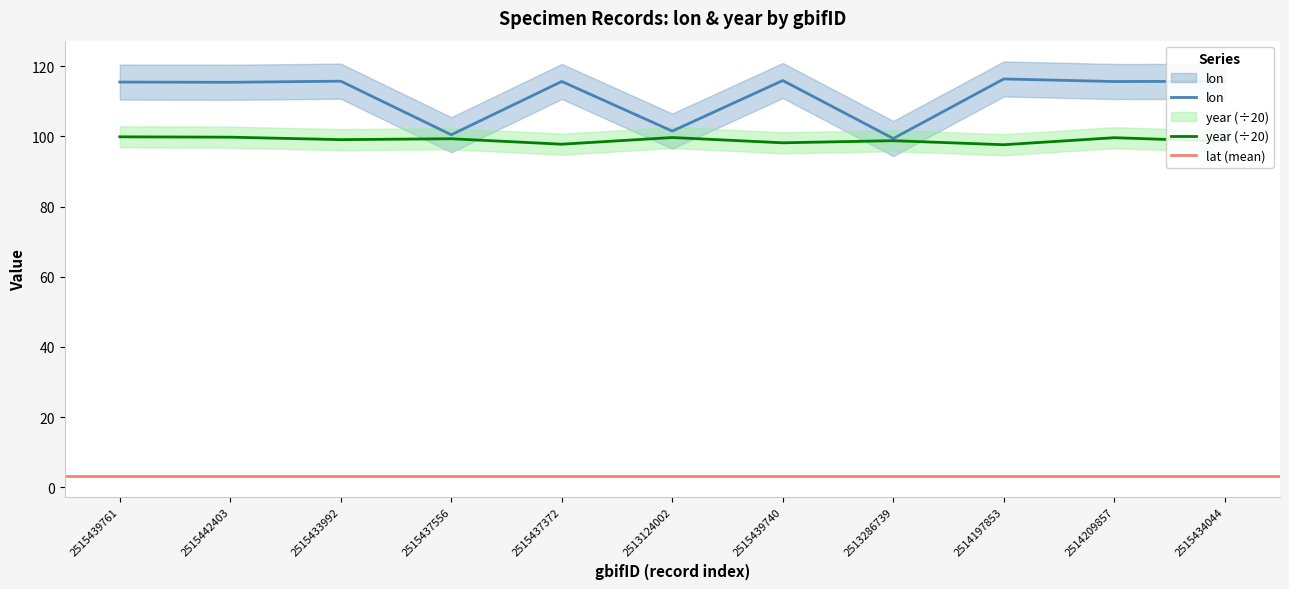

What is the difference between the year values at 2514209857 and 2515434044?

1.0